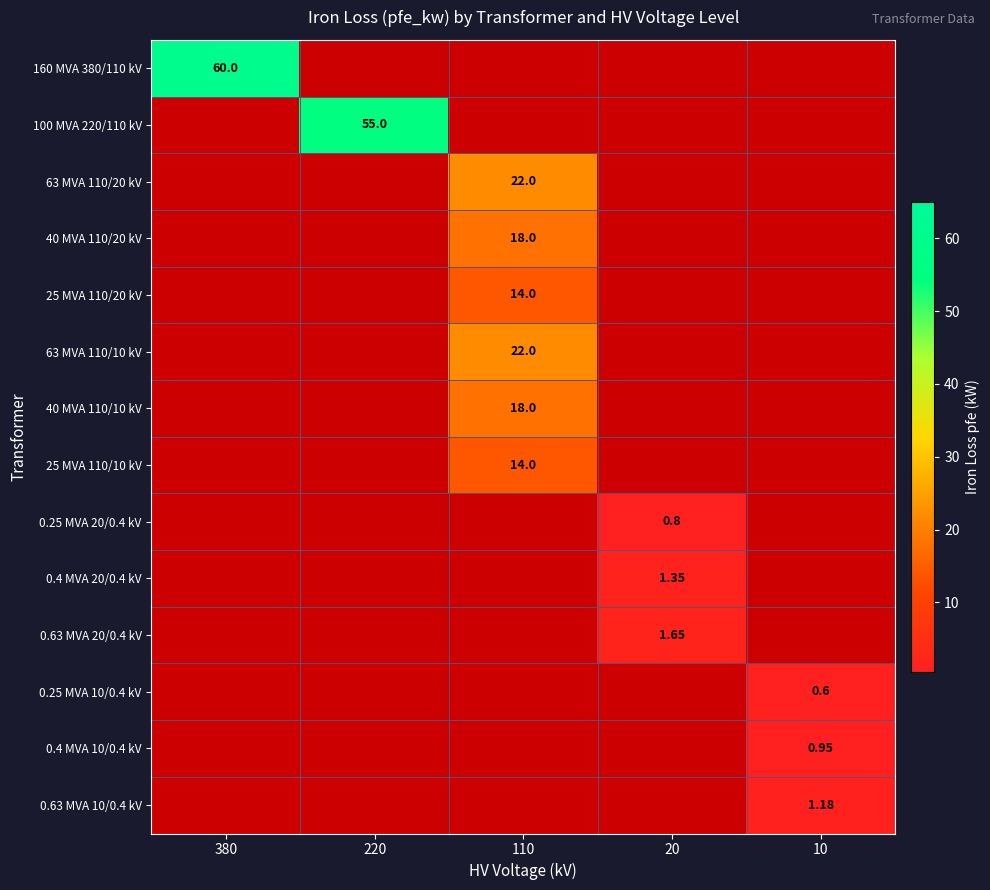

At how many categories does at least one series exceed 8?

3